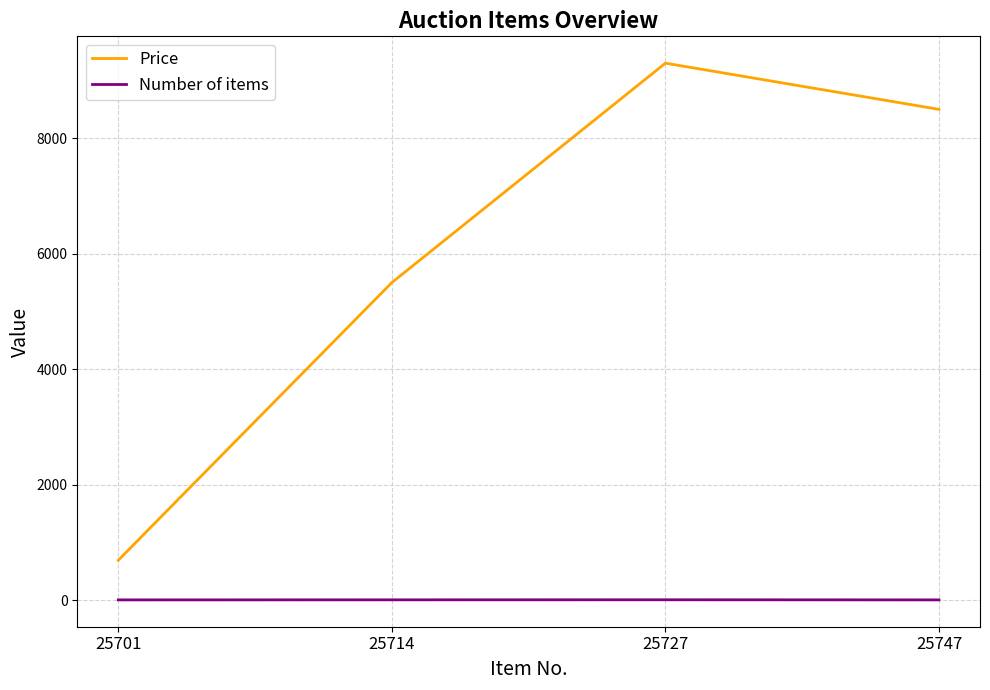

List the series in order of their overall mean, highest first.

Price, Number of items